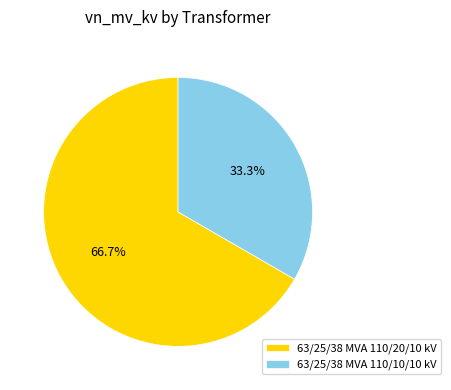

Count the number of slices in the pie.

2